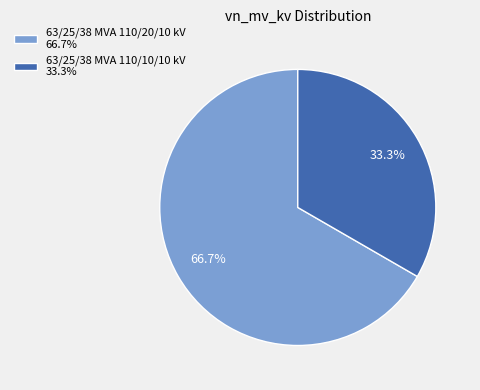

The 63/25/38 MVA 110/20/10 kV slice represents 60% of the pie. True or false?

False